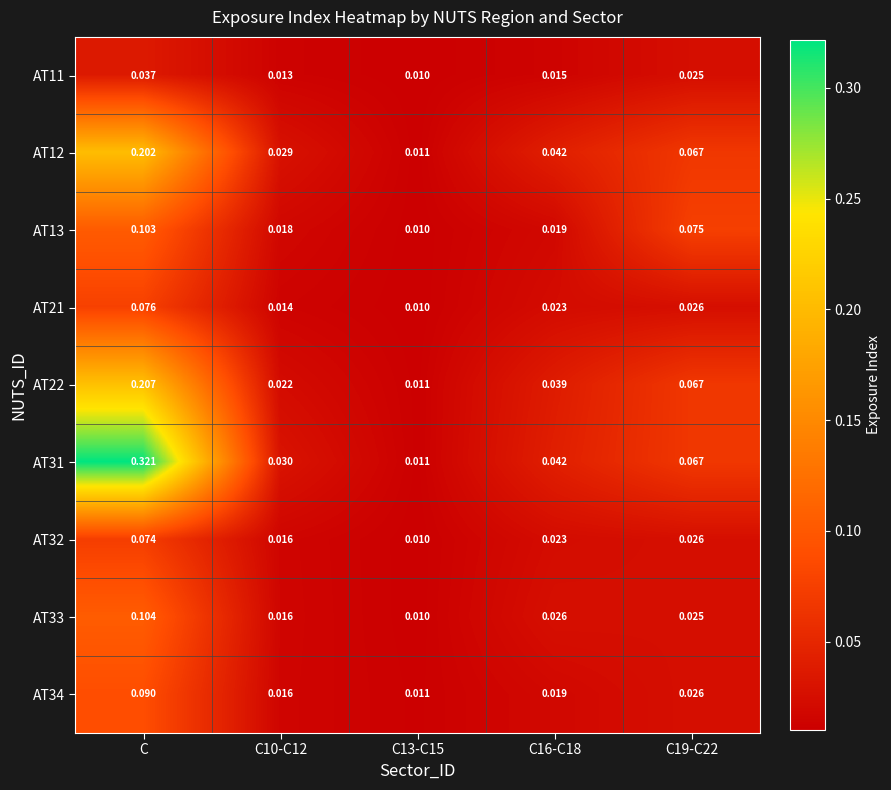

At how many categories does at least one series exceed 0?

5